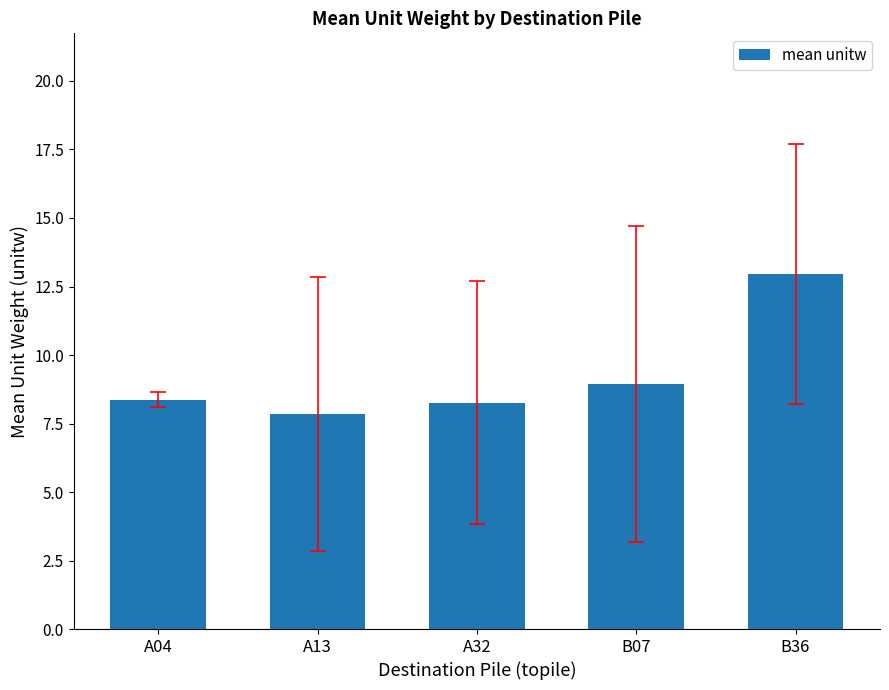

How many categories are shown in the chart?

5